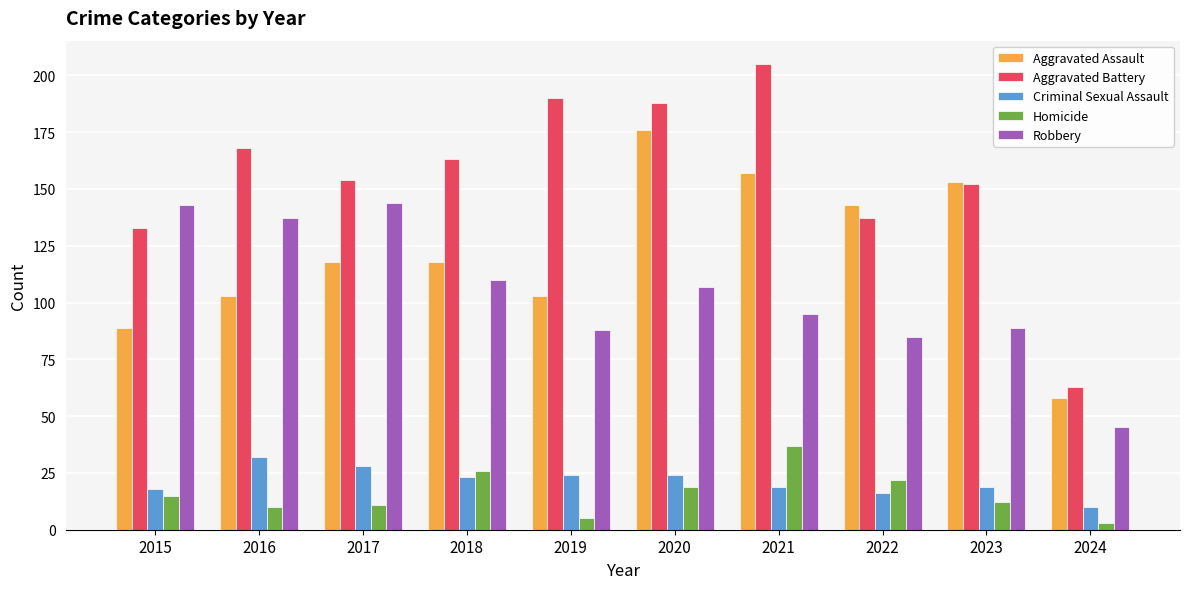

At 2017, list the series in order from largest to smallest.

Aggravated Battery, Robbery, Aggravated Assault, Criminal Sexual Assault, Homicide